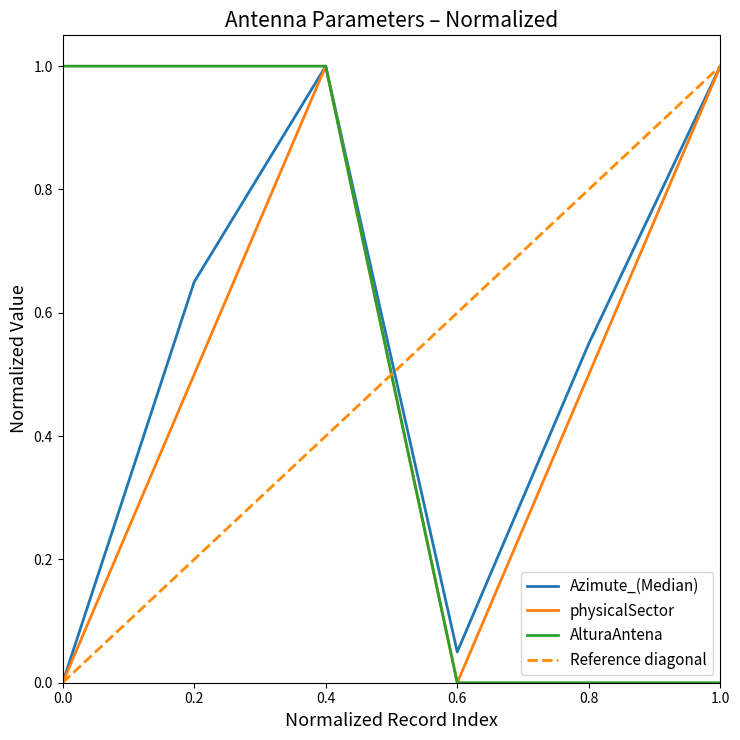

Where is Azimute_(Median) nearest to the value 0?

0.0